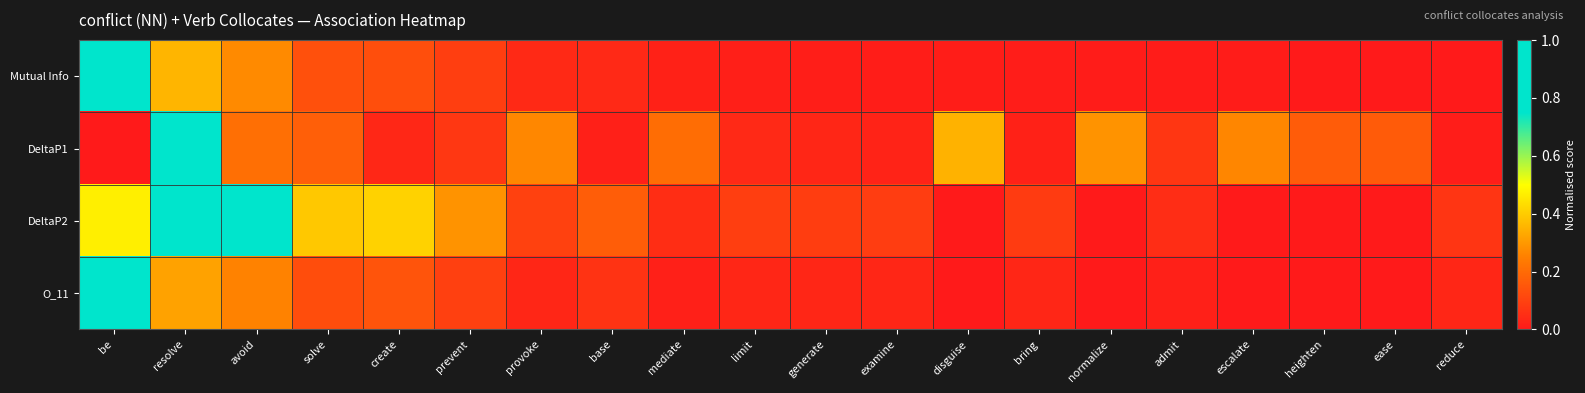

Which series has the largest range (max minus min)?

Mutual Info